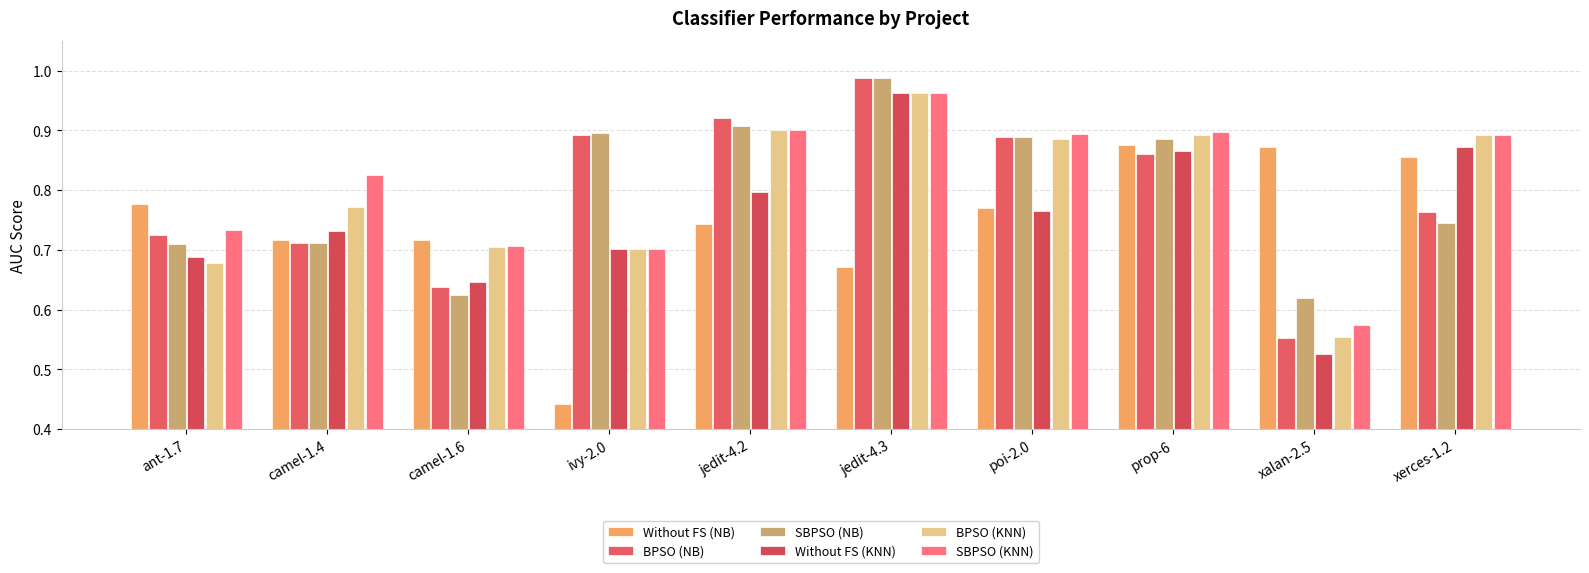

Reading left to right, transcribe all the data shown in this chart.

Without FS (NB): ant-1.7=0.8	camel-1.4=0.7	camel-1.6=0.7	ivy-2.0=0.4	jedit-4.2=0.7	jedit-4.3=0.7	poi-2.0=0.8	prop-6=0.9	xalan-2.5=0.9	xerces-1.2=0.9
BPSO (NB): ant-1.7=0.7	camel-1.4=0.7	camel-1.6=0.6	ivy-2.0=0.9	jedit-4.2=0.9	jedit-4.3=1.0	poi-2.0=0.9	prop-6=0.9	xalan-2.5=0.6	xerces-1.2=0.8
SBPSO (NB): ant-1.7=0.7	camel-1.4=0.7	camel-1.6=0.6	ivy-2.0=0.9	jedit-4.2=0.9	jedit-4.3=1.0	poi-2.0=0.9	prop-6=0.9	xalan-2.5=0.6	xerces-1.2=0.7
Without FS (KNN): ant-1.7=0.7	camel-1.4=0.7	camel-1.6=0.6	ivy-2.0=0.7	jedit-4.2=0.8	jedit-4.3=1.0	poi-2.0=0.8	prop-6=0.9	xalan-2.5=0.5	xerces-1.2=0.9
BPSO (KNN): ant-1.7=0.7	camel-1.4=0.8	camel-1.6=0.7	ivy-2.0=0.7	jedit-4.2=0.9	jedit-4.3=1.0	poi-2.0=0.9	prop-6=0.9	xalan-2.5=0.6	xerces-1.2=0.9
SBPSO (KNN): ant-1.7=0.7	camel-1.4=0.8	camel-1.6=0.7	ivy-2.0=0.7	jedit-4.2=0.9	jedit-4.3=1.0	poi-2.0=0.9	prop-6=0.9	xalan-2.5=0.6	xerces-1.2=0.9